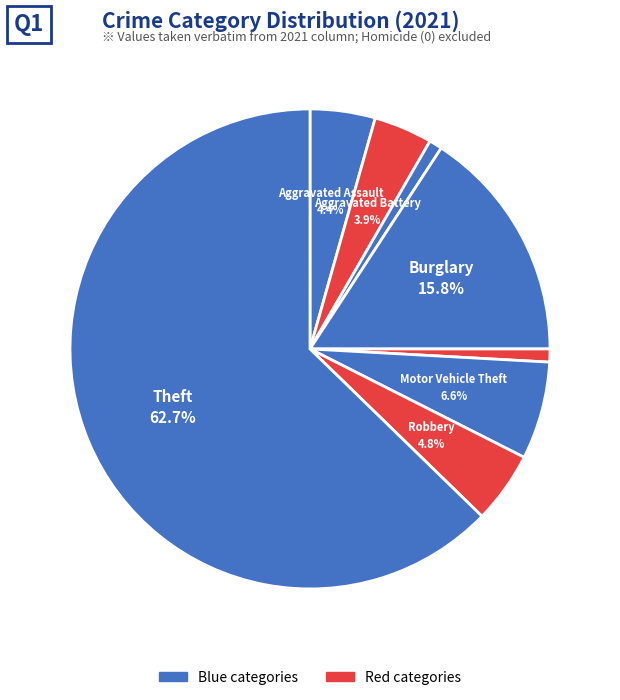

Count the number of slices in the pie.

8